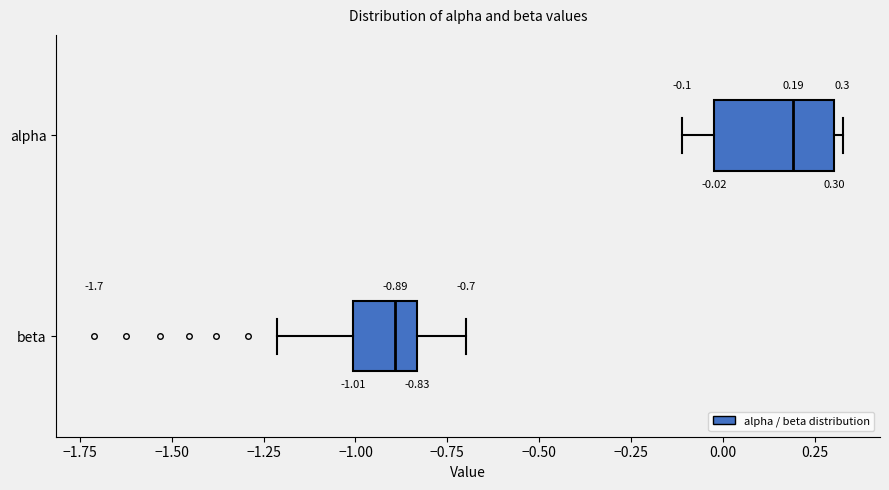

Which box is the widest, from its left edge to its right edge?

alpha